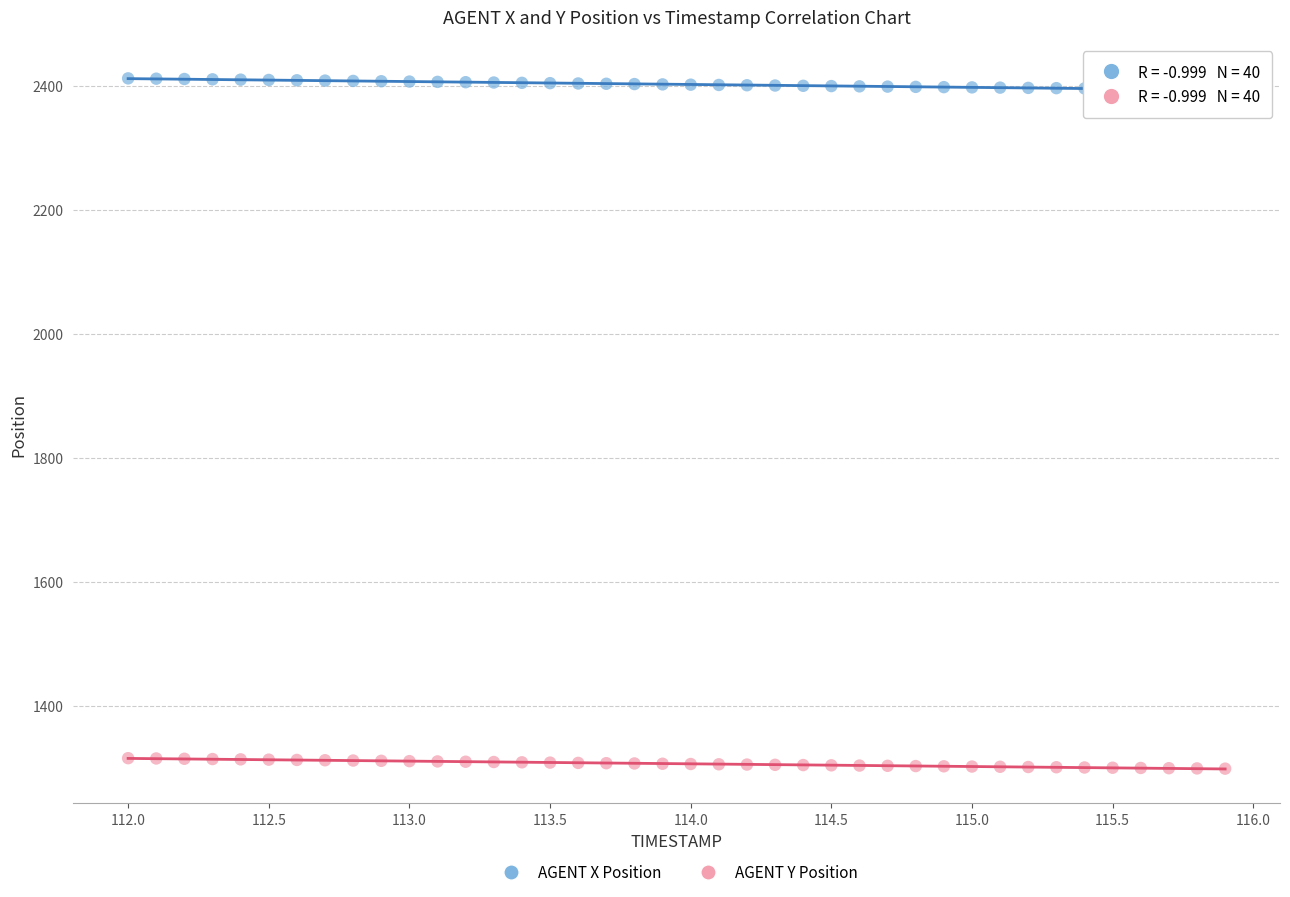

Which series contains the highest Y value?

AGENT X Position